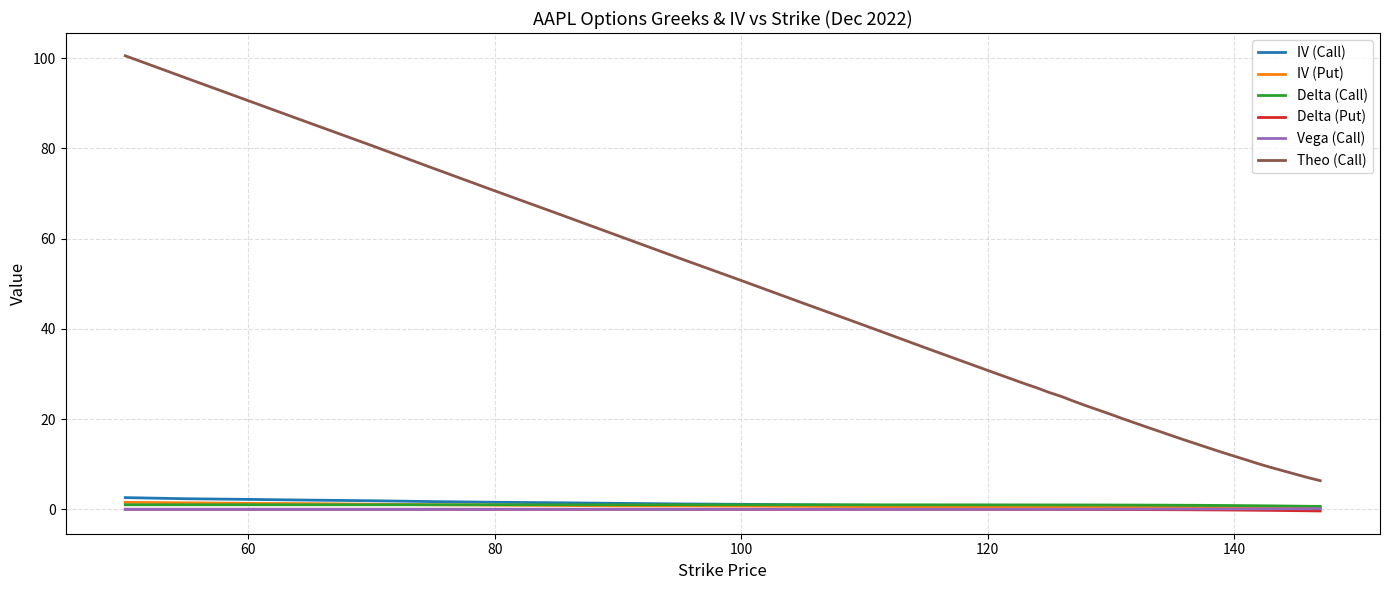

True or false: Theo (Call) and IV (Put) cross at least once.

False